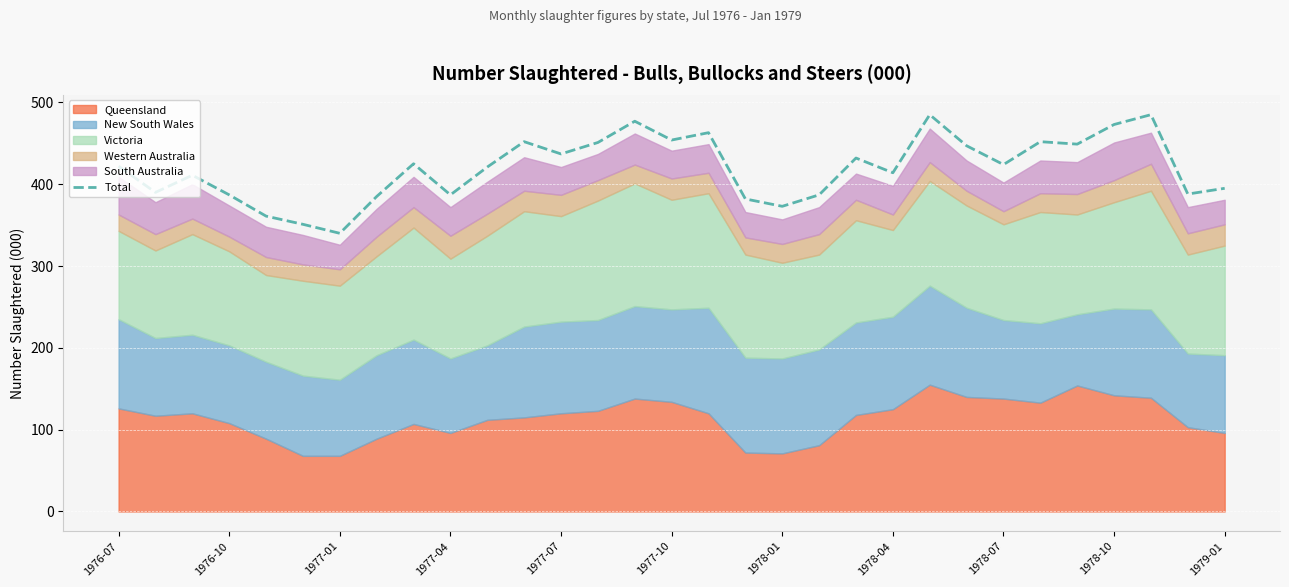

What is the lowest value of the Total series?

340